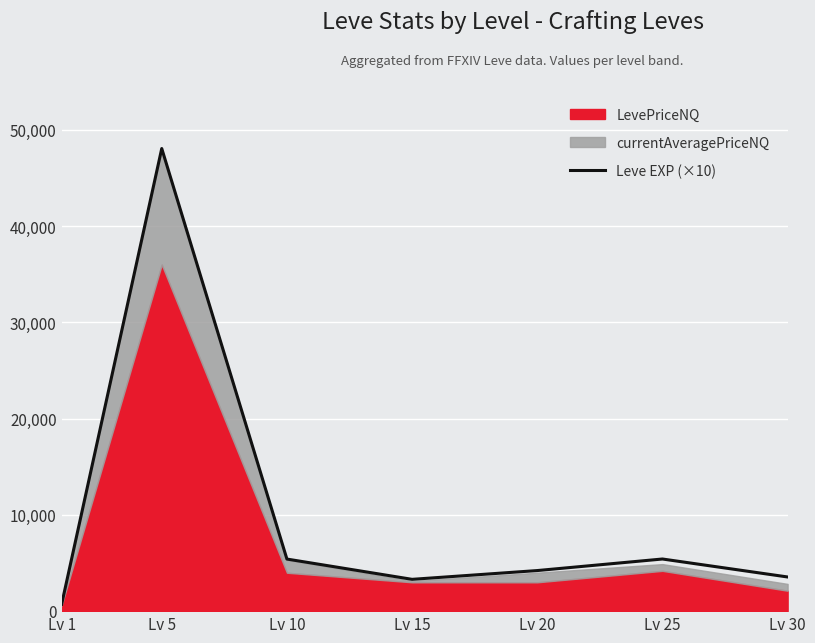

At which category does the chart reach its minimum across all series?

Lv 1